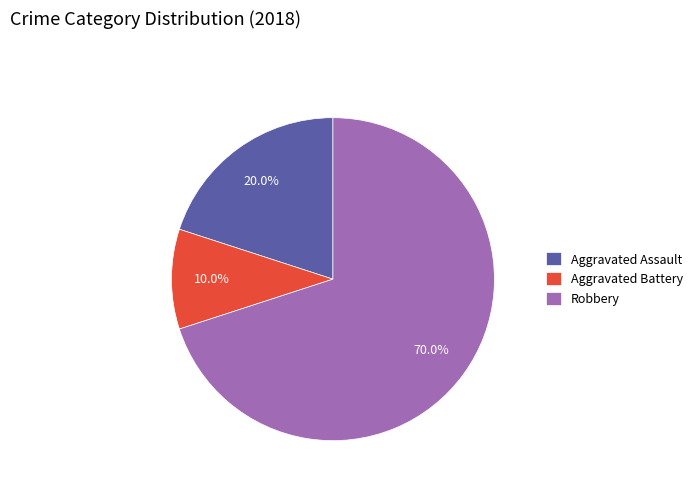

Combined, what portion of the pie is Aggravated Assault and Robbery?

90.0%